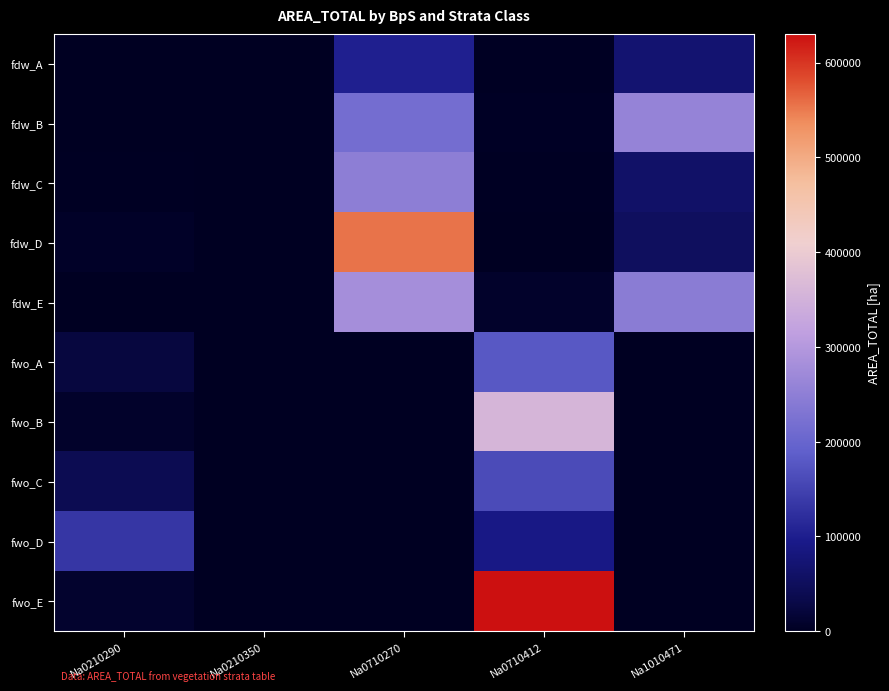

Reading left to right, transcribe all the data shown in this chart.

fdw_A: Na0210290=718.5	Na0210350=125.1	Na0710270=102809.5	Na0710412=2101.5	Na1010471=69108.1
fdw_B: Na0210290=703.2	Na0210350=235.8	Na0710270=216048.7	Na0710412=3355.5	Na1010471=259323.0
fdw_C: Na0210290=1806.0	Na0210350=211.0	Na0710270=249311.7	Na0710412=2274.3	Na1010471=60716.8
fdw_D: Na0210290=5967.6	Na0210350=706.3	Na0710270=554930.3	Na0710412=798.6	Na1010471=51718.2
fdw_E: Na0210290=450.9	Na0210350=682.4	Na0710270=280167.8	Na0710412=8109.5	Na1010471=245133.5
fwo_A: Na0210290=24098.9	Na0210350=0.0	Na0710270=0.0	Na0710412=179263.5	Na1010471=0.0
fwo_B: Na0210290=7781.7	Na0210350=0.0	Na0710270=0.0	Na0710412=357919.3	Na1010471=0.0
fwo_C: Na0210290=40497.3	Na0210350=0.0	Na0710270=0.0	Na0710412=162034.3	Na1010471=0.0
fwo_D: Na0210290=133819.0	Na0210350=0.0	Na0710270=0.0	Na0710412=90027.0	Na1010471=0.0
fwo_E: Na0210290=10112.0	Na0210350=0.0	Na0710270=0.0	Na0710412=630154.8	Na1010471=0.0